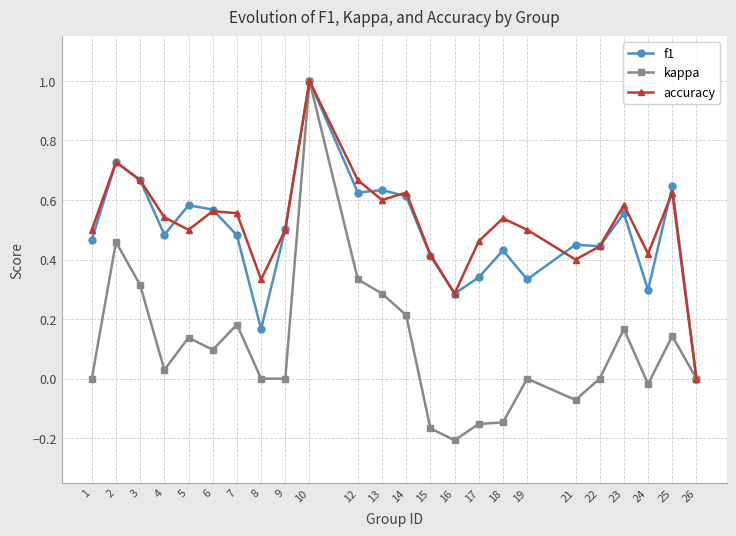

What are all the series names shown in the legend?

f1, kappa, accuracy